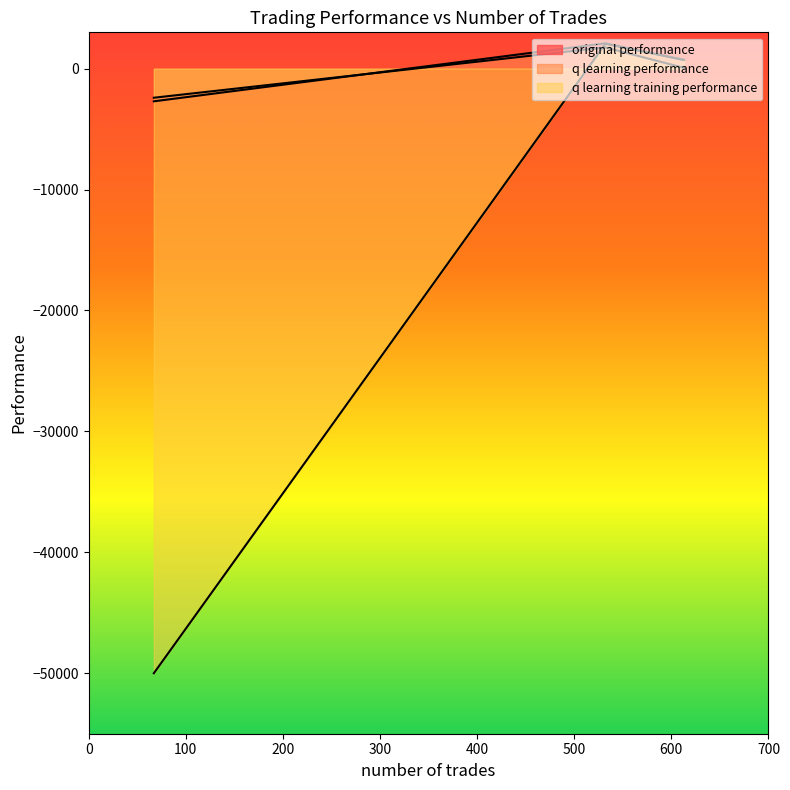

Which series has the largest range (max minus min)?

q learning training performance